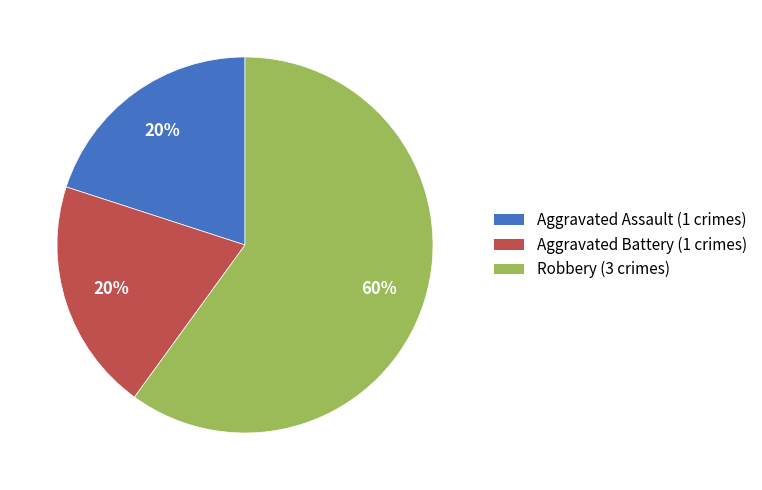

Do Robbery (3 crimes) and Aggravated Battery (1 crimes) together represent more than half of the pie?

Yes